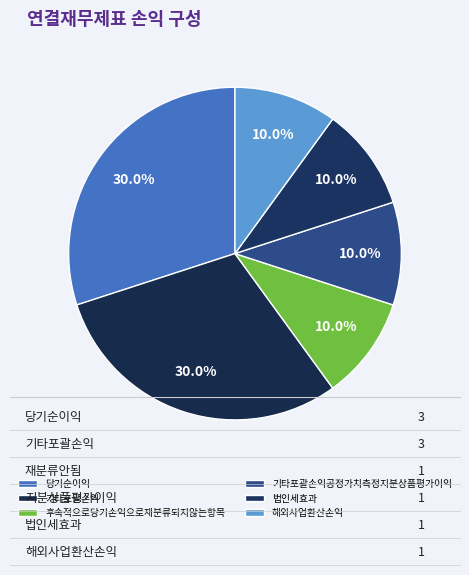

What is the change in value from 기타포괄손익 to 후속적으로당기손익으로재분류되지않는항목?

-2